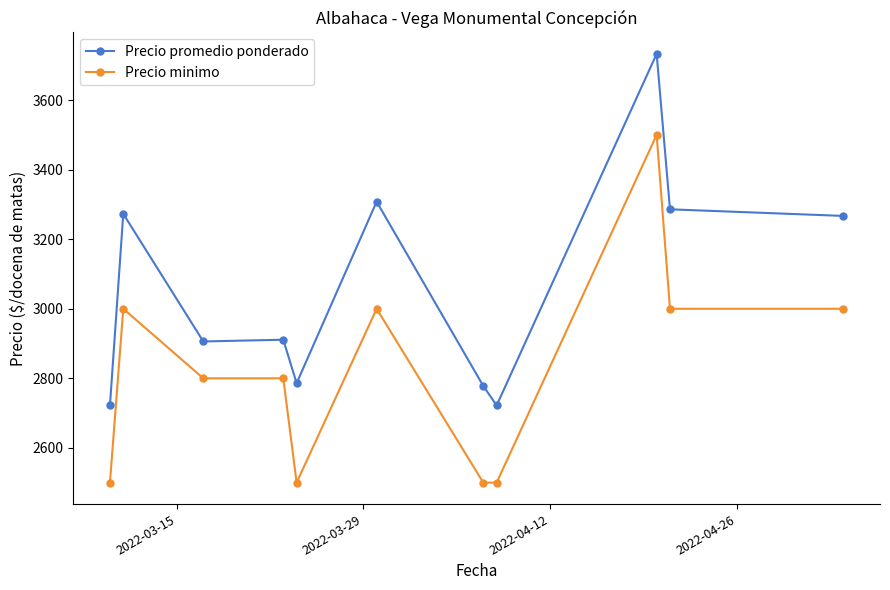

Which series has the widest spread of values?

Precio promedio ponderado